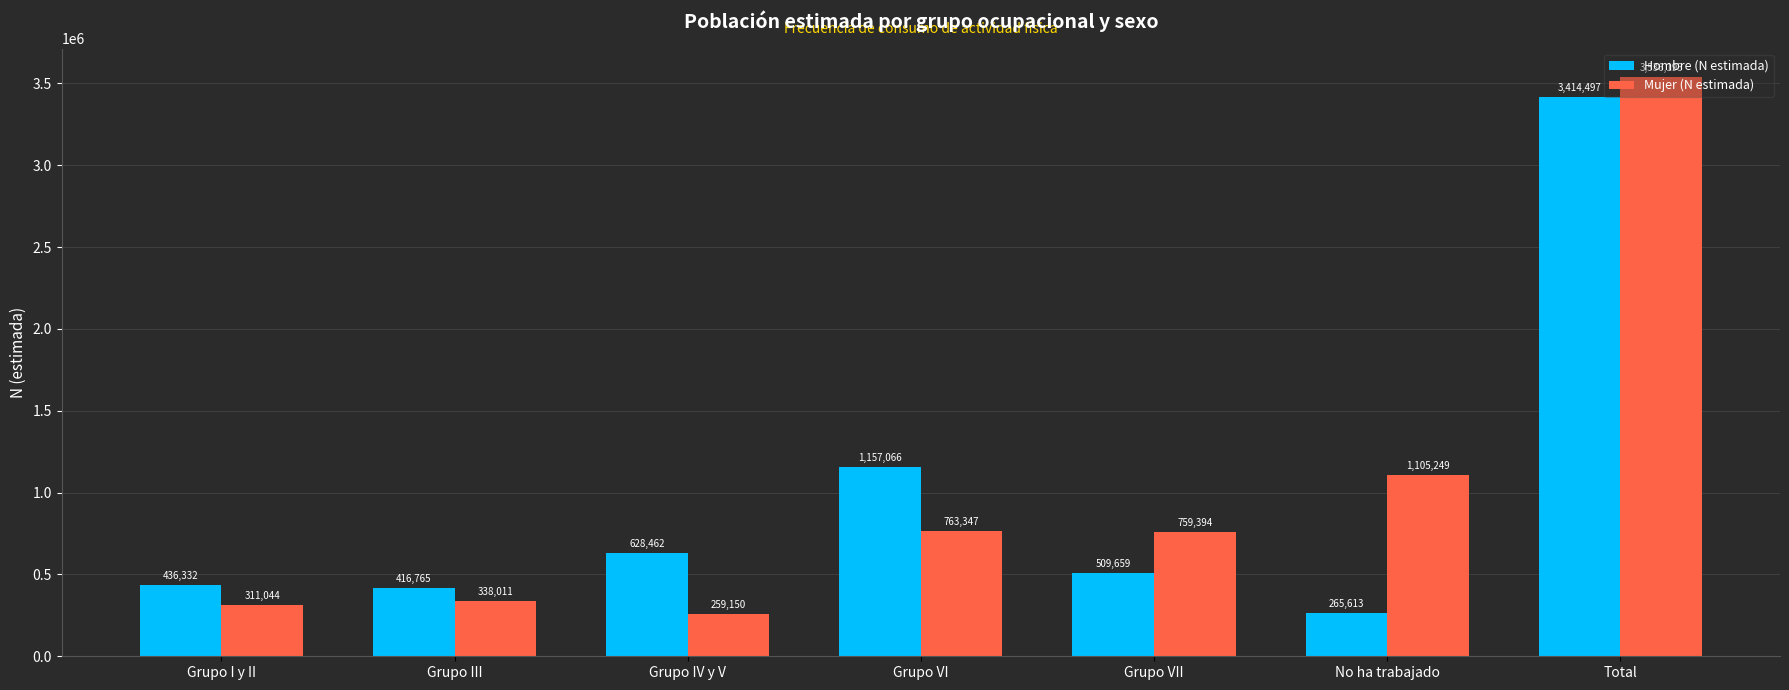

What is the difference between the second highest and minimum values in the Hombre (N estimada) series?

891453